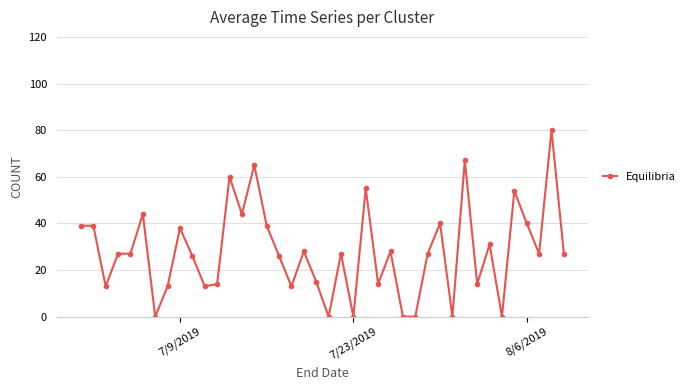

What is the value of the 4th point from the left?

27